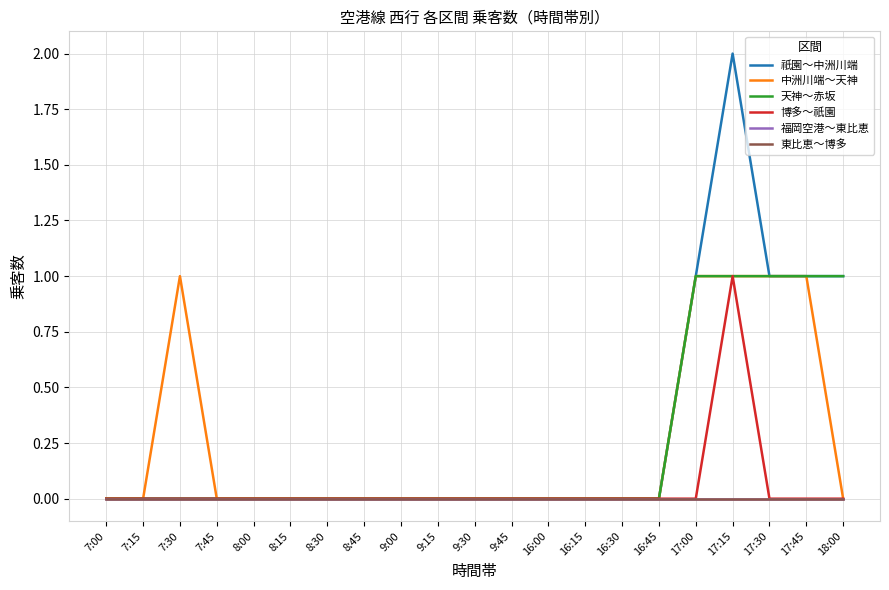

Which series has the largest total across all categories?

祇園～中洲川端